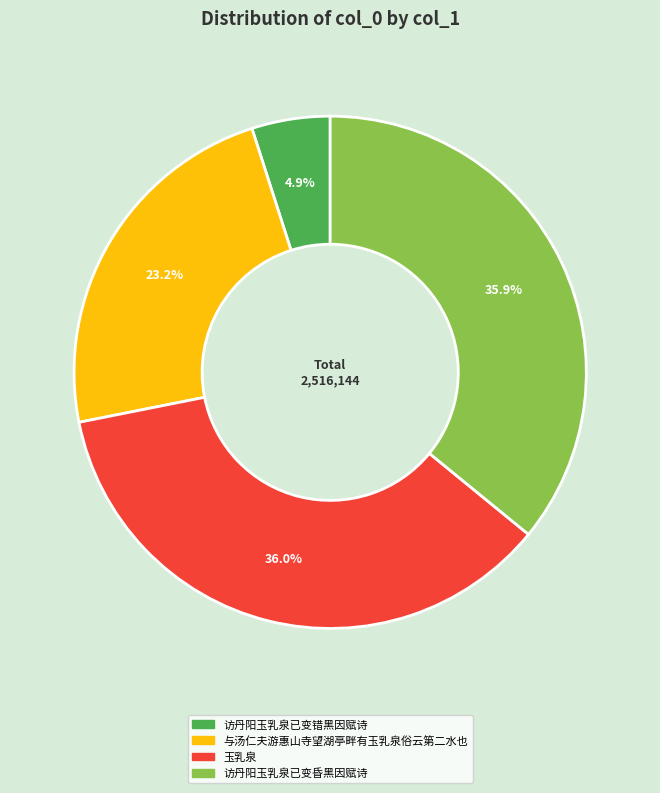

Approximately how many times larger is the value at 访丹阳玉乳泉已变昏黑因赋诗 compared to 与汤仁夫游惠山寺望湖亭畔有玉乳泉俗云第二水也?

1.5